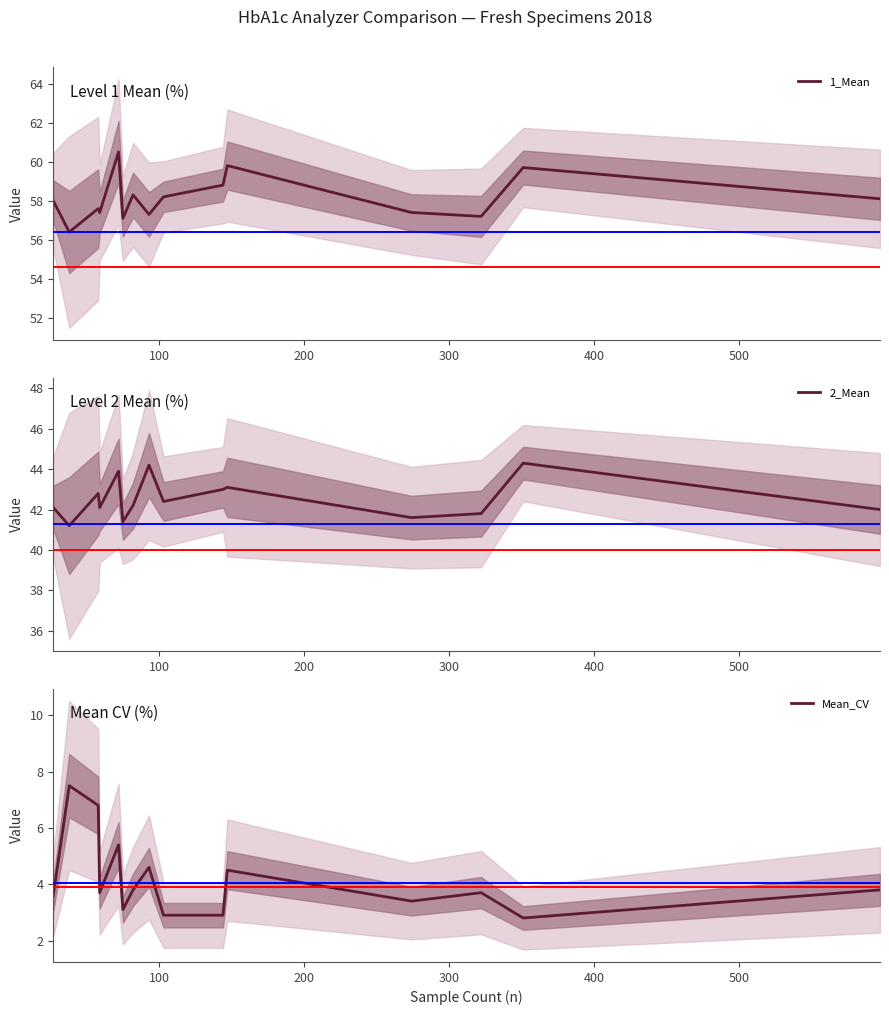

What is the highest value of the Mean_CV series?

7.5